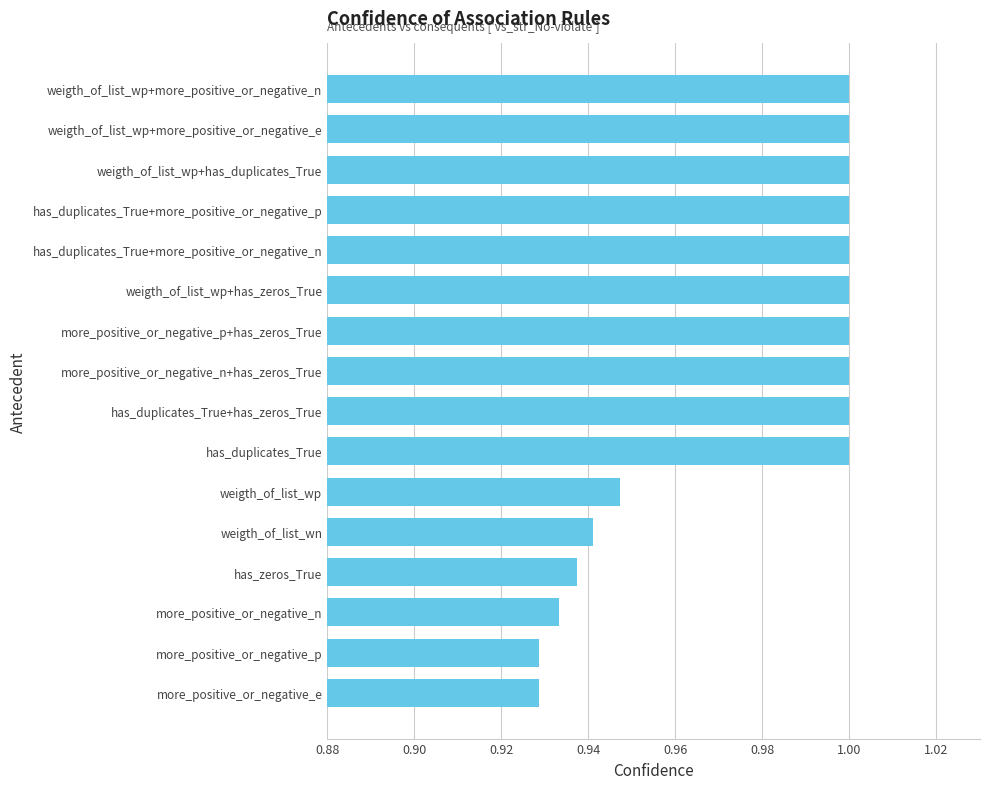

The chart shows a value of 1.0 at weigth_of_list_wp+more_positive_or_negative_n. True or false?

True